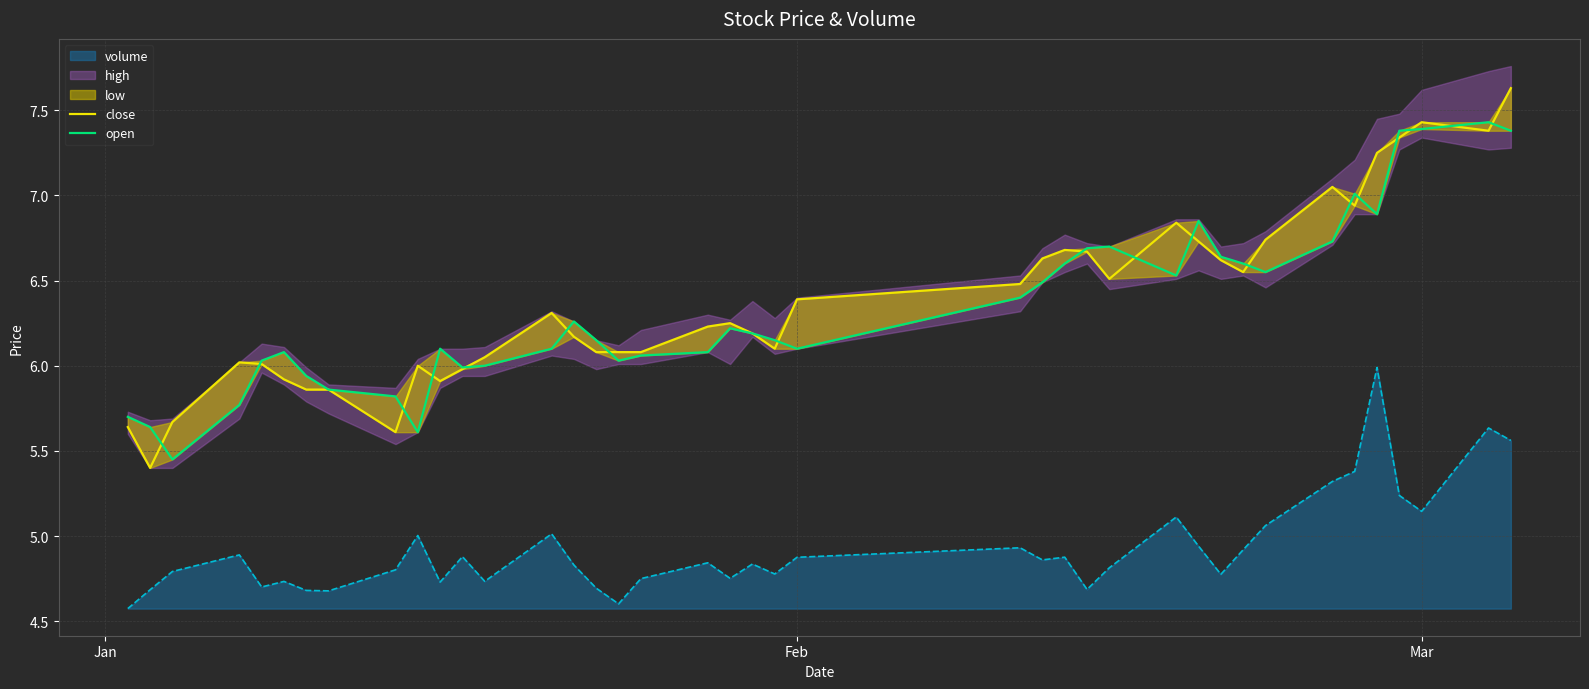

What is the lowest value of the volume series?

4.6